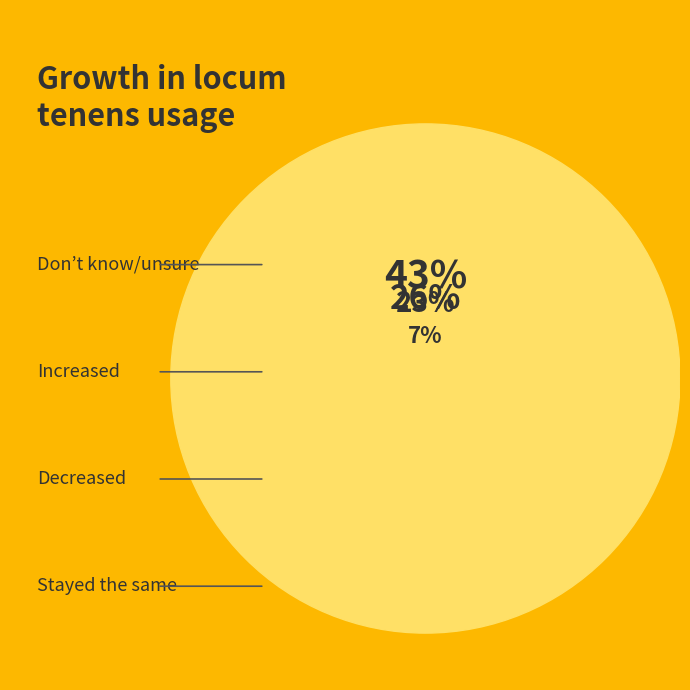

To the nearest percent, what is the combined percentage of Row 2 and Row 3?

31%